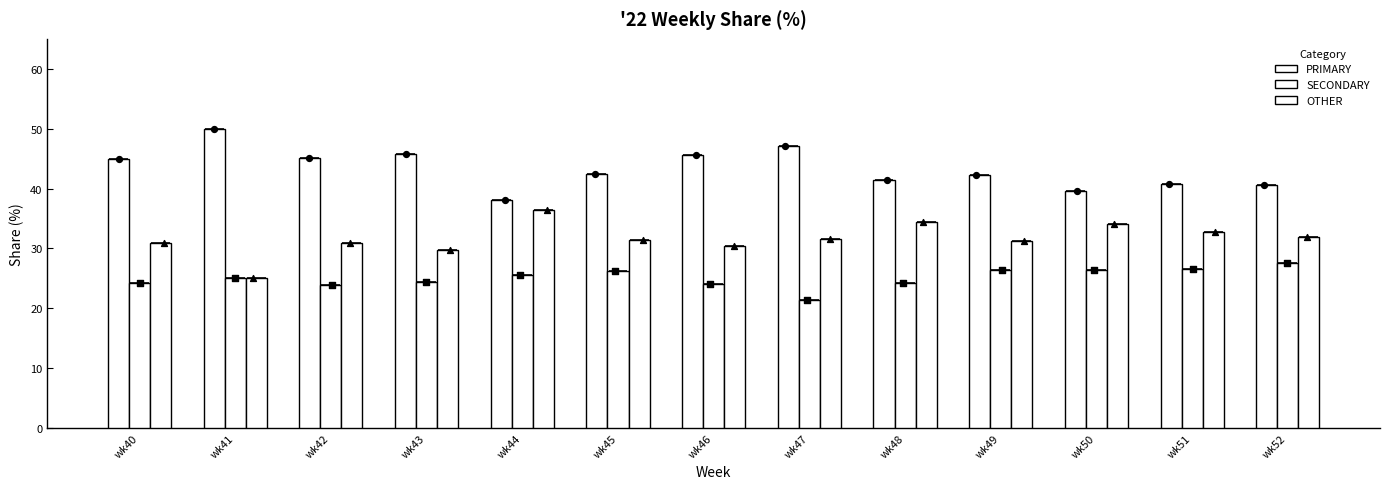

Which series has the largest Y range (max minus min)?

PRIMARY